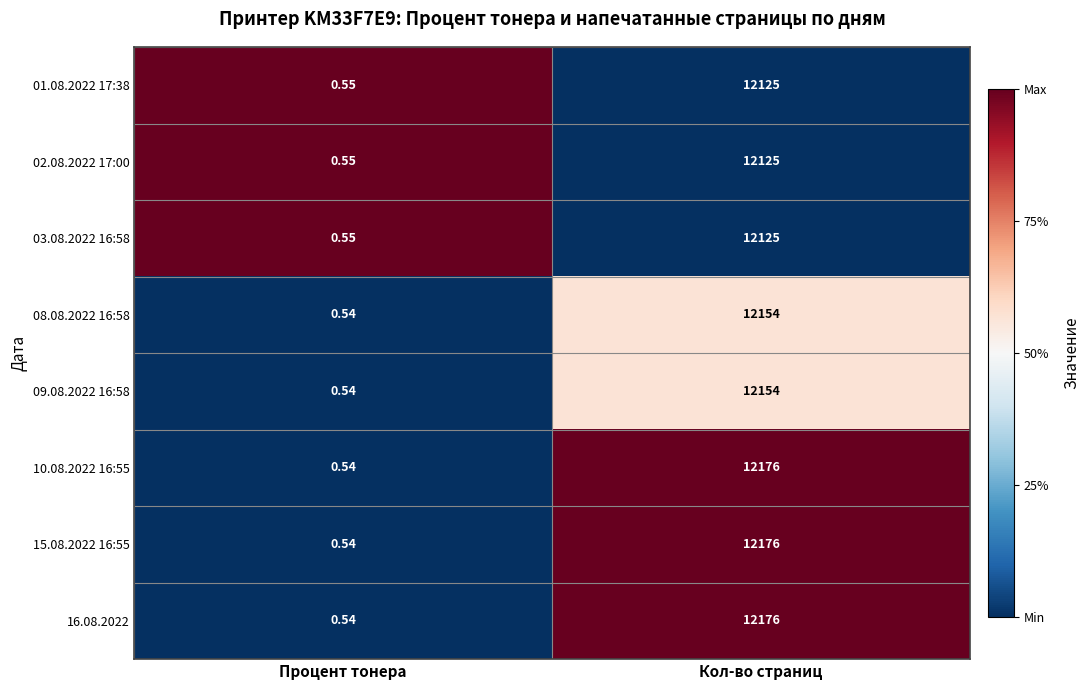

How many distinct data groups are displayed?

8